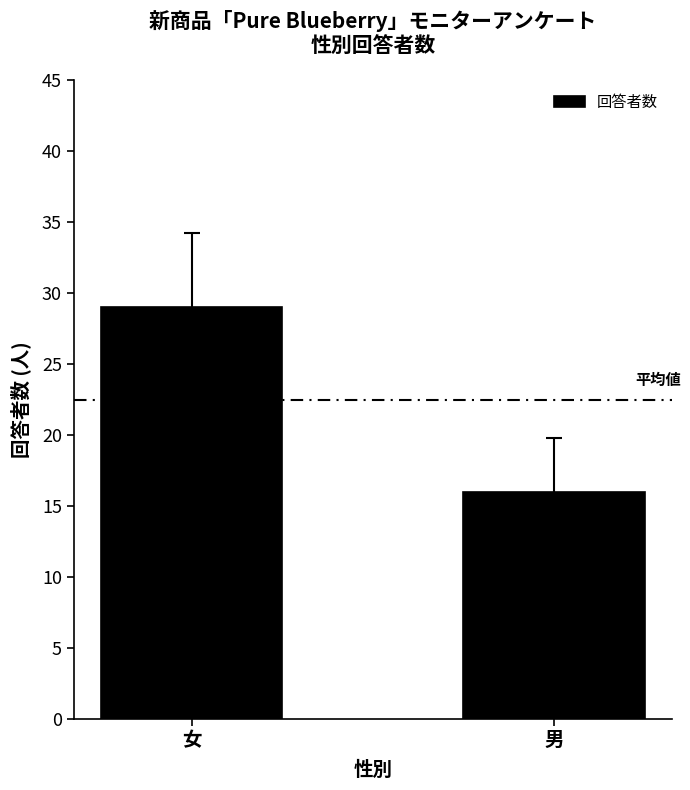

Reading left to right, transcribe all the data shown in this chart.

29	16